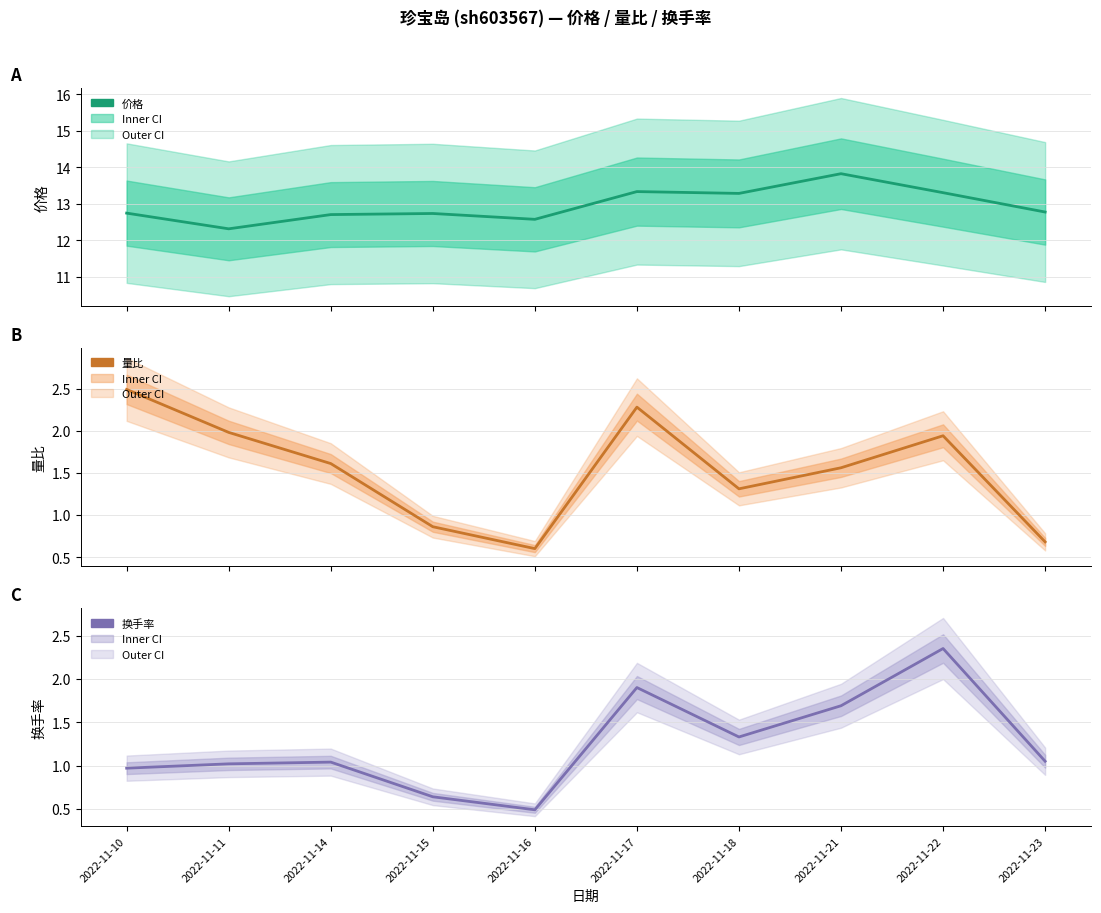

What is the difference between the maximum and minimum values in the 量比 series?

1.9